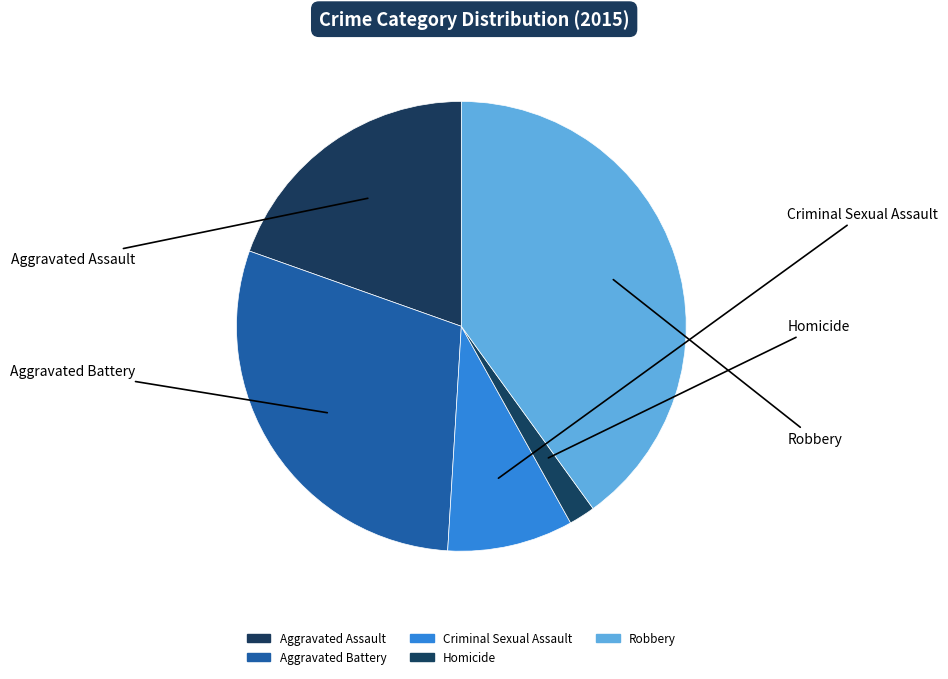

How many segments does this pie chart have?

5